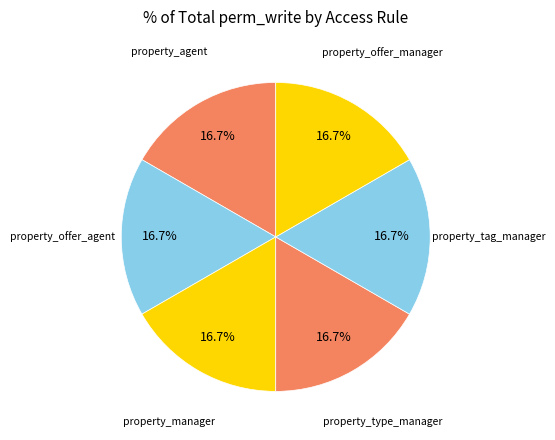

How many segments does this pie chart have?

6